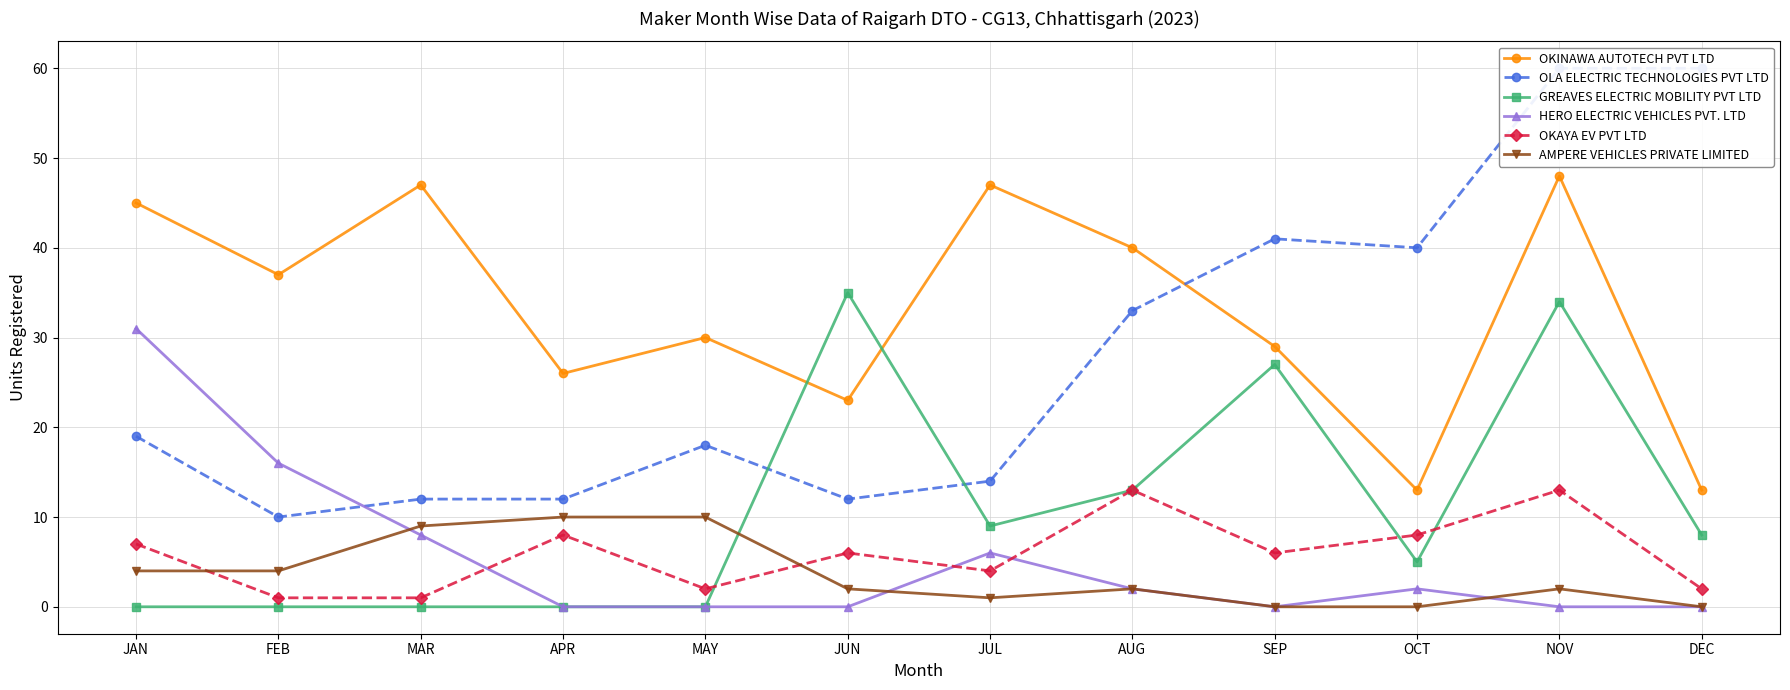

How many data points in OLA ELECTRIC TECHNOLOGIES PVT LTD are above 19?

5